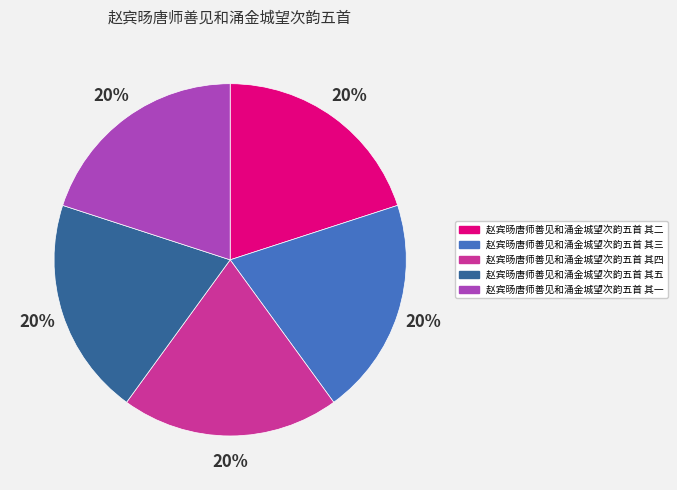

To the nearest percent, what percentage of the pie is 赵宾旸唐师善见和涌金城望次韵五首 其三?

20%